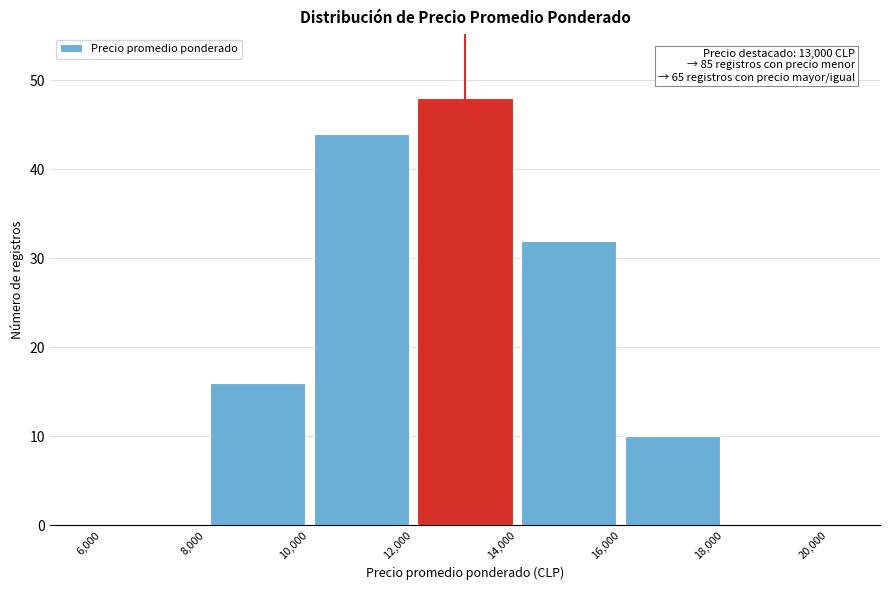

Over which range of the x-axis is the bar tallest?

12,000 to 14,000